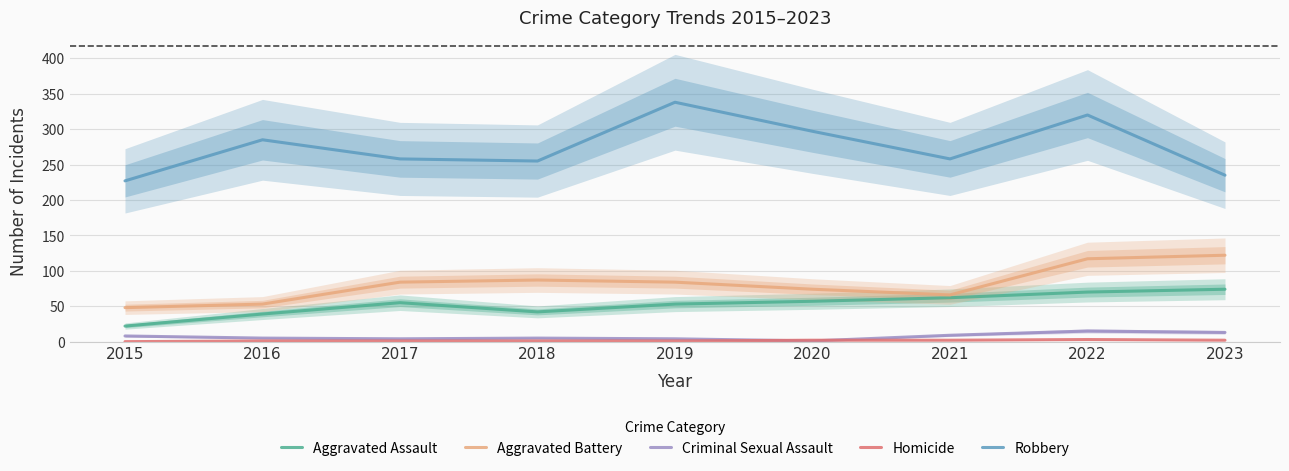

What is the difference between the Aggravated Battery values at 2020 and 2016?

21